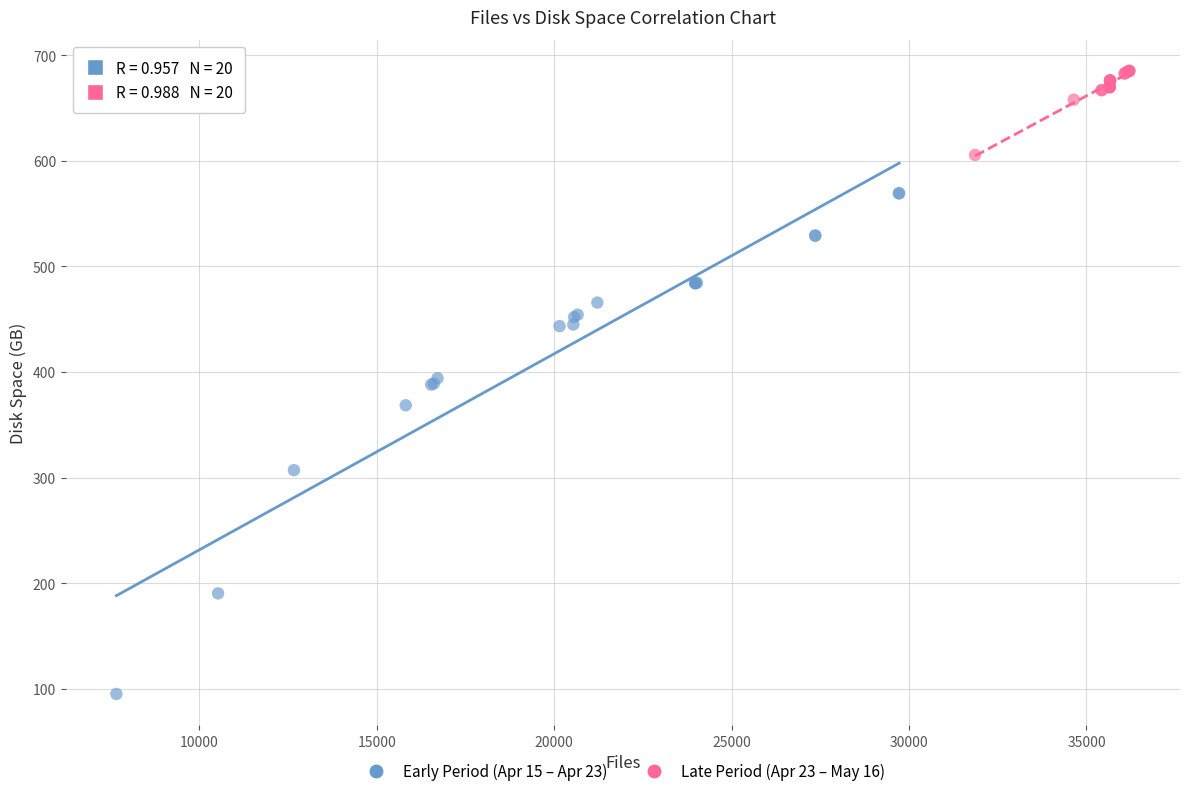

Which series contains the highest Y value?

Late Period (Apr 23 – May 16)